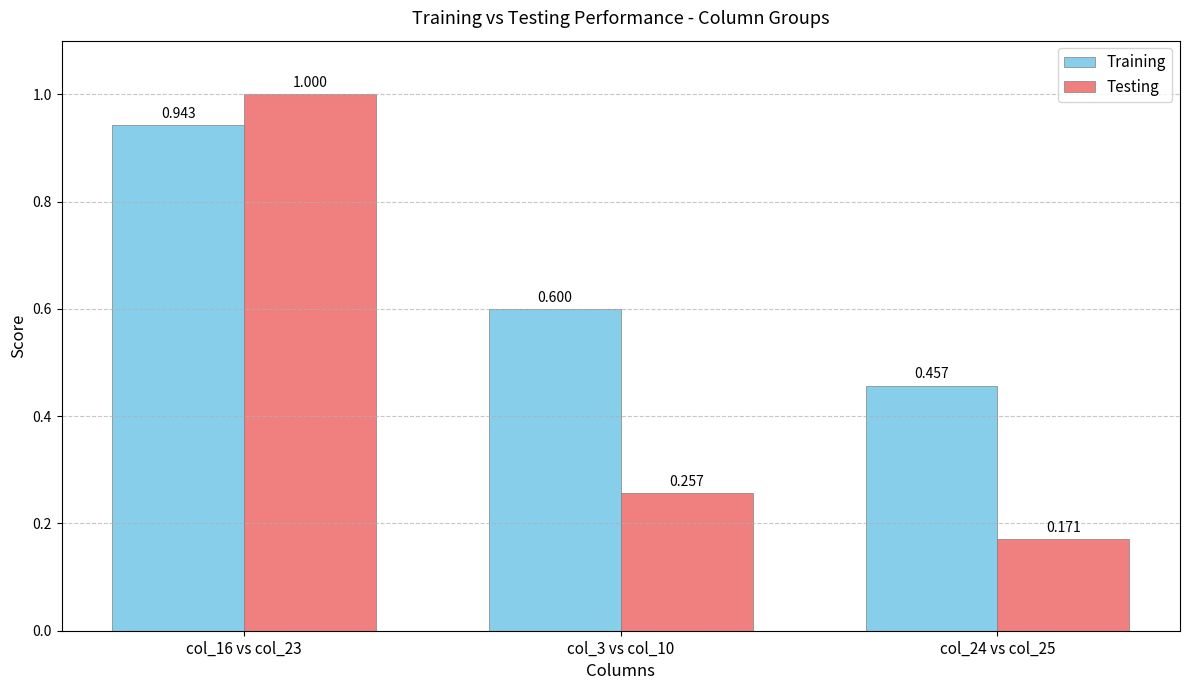

What are all the series names shown in the legend?

Training, Testing